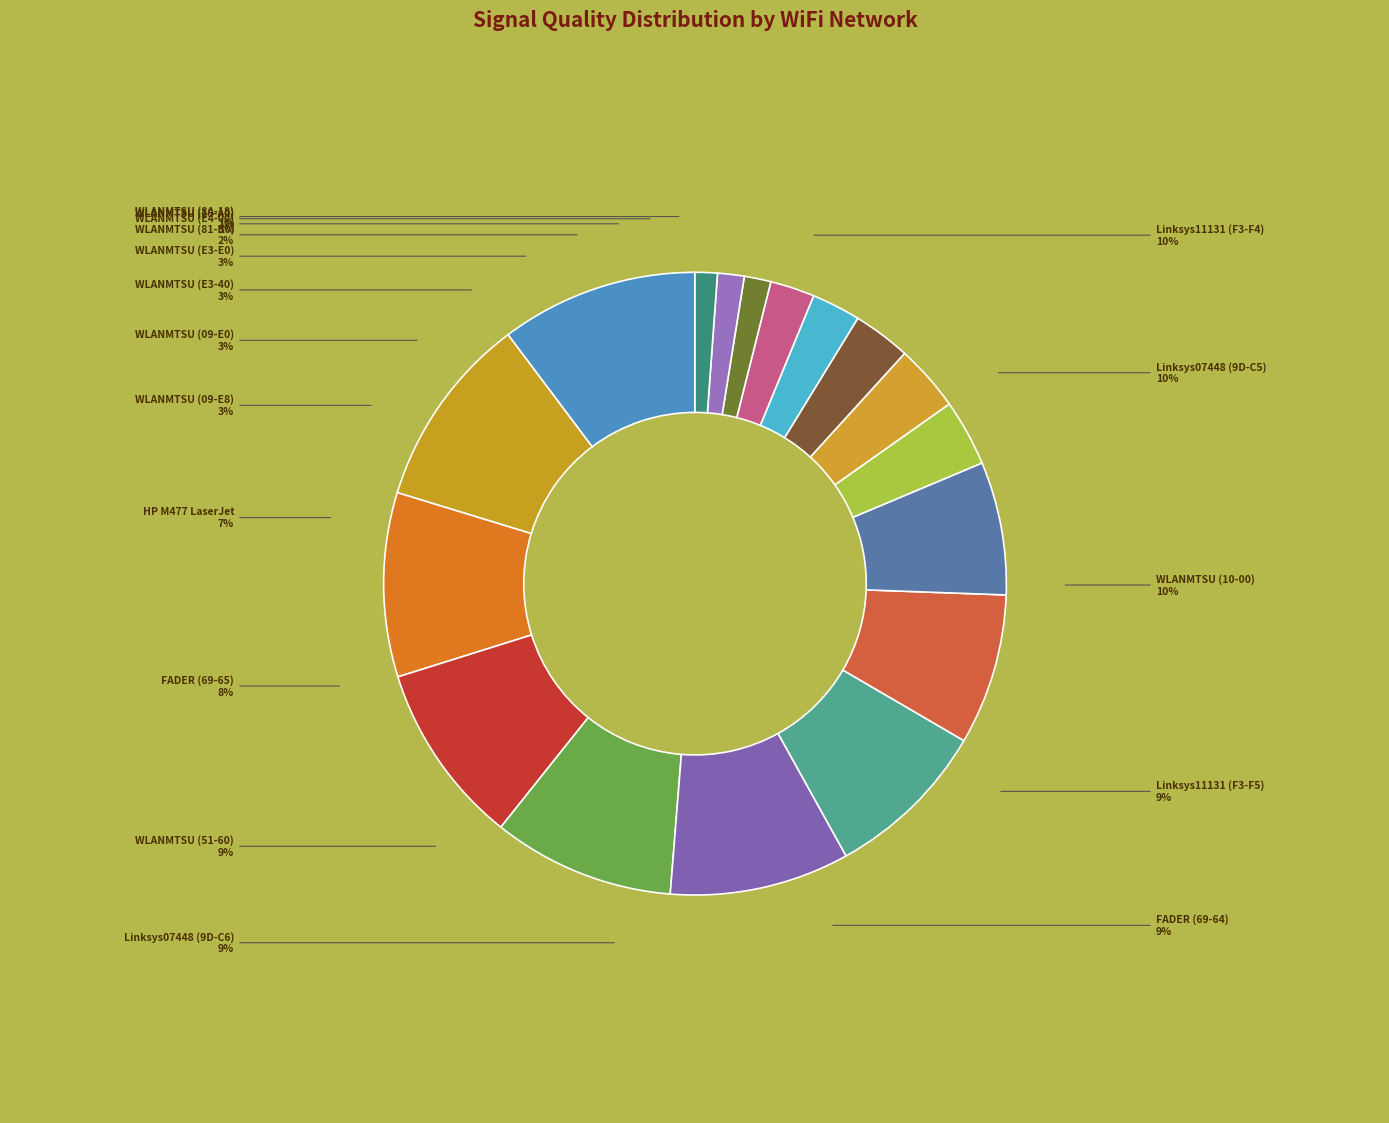

Between DIRECT-99-HP M477 LaserJet and WLANMTSU (D8-84-66-13-15-A0), which is larger?

DIRECT-99-HP M477 LaserJet